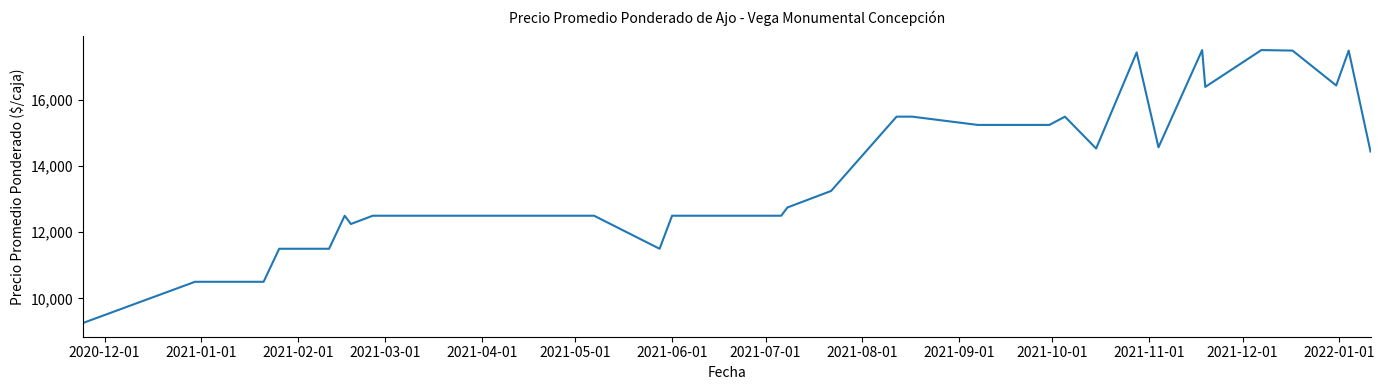

What is the difference between the maximum and minimum values?

8266